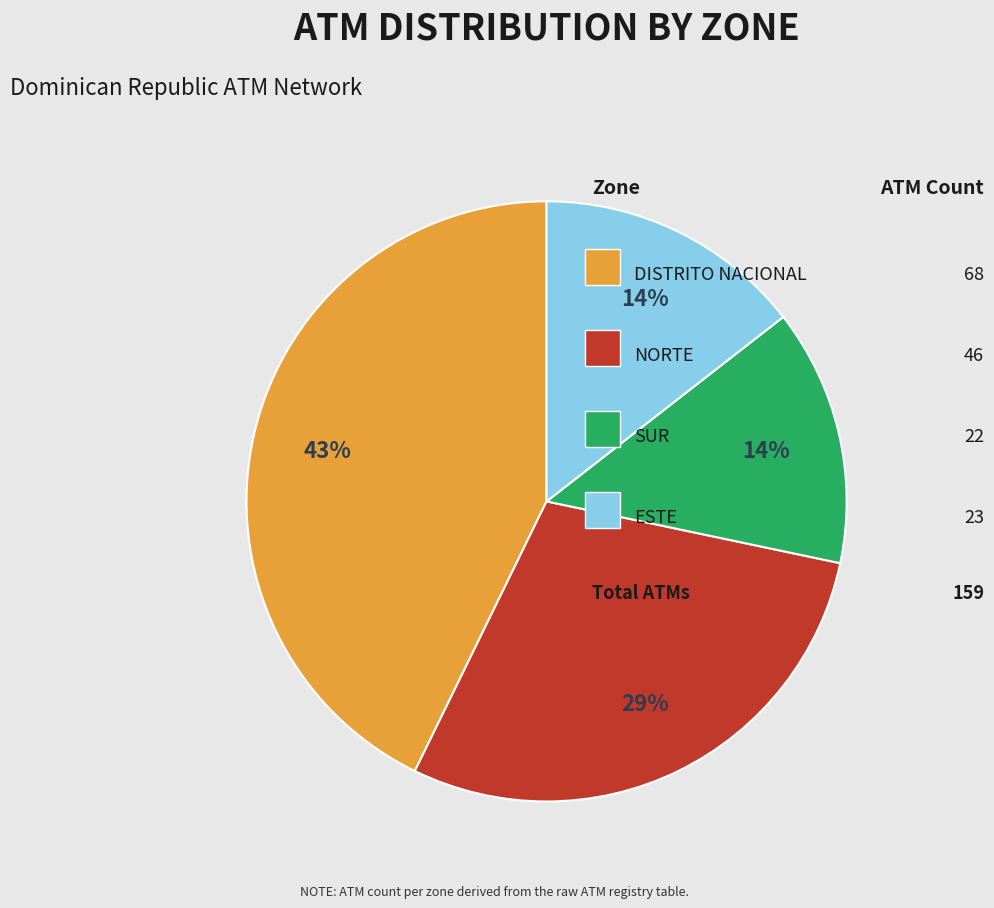

Is there any slice that represents more than half of the pie?

No